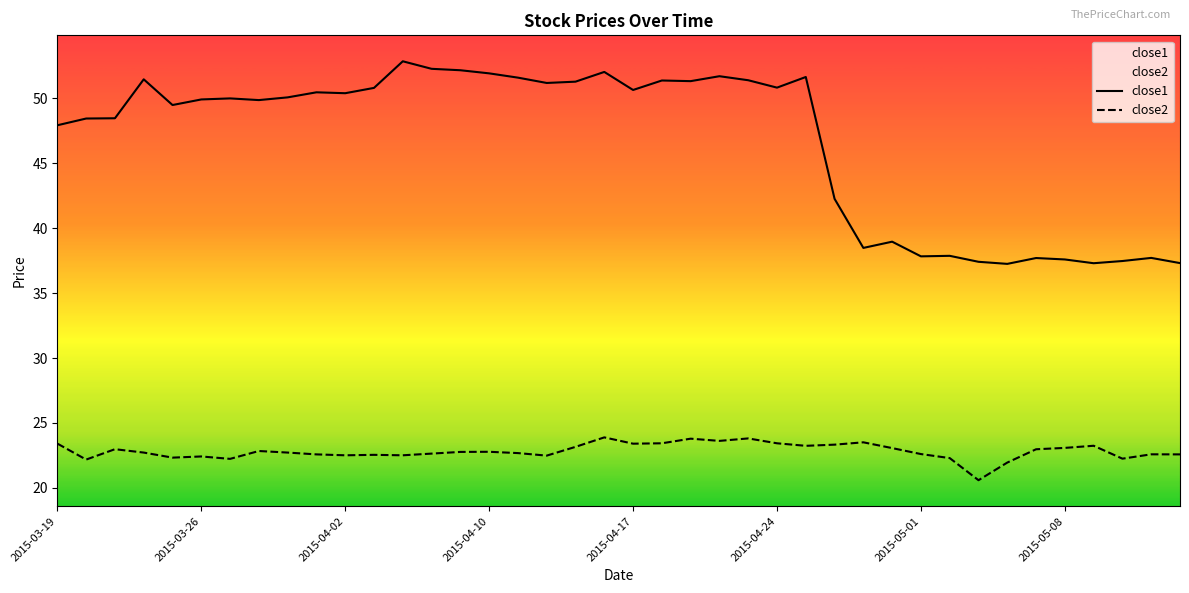

What is the label of the 29th point from the right?

2015-04-06